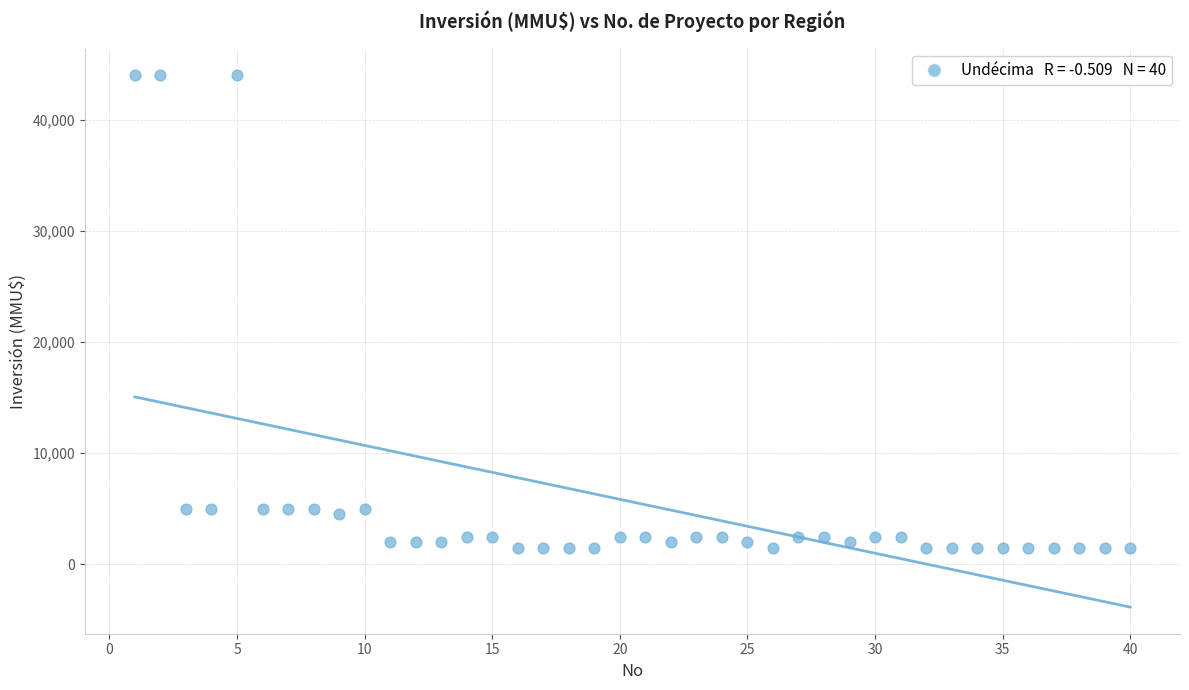

What is the range of Y values (max minus min)?

42500